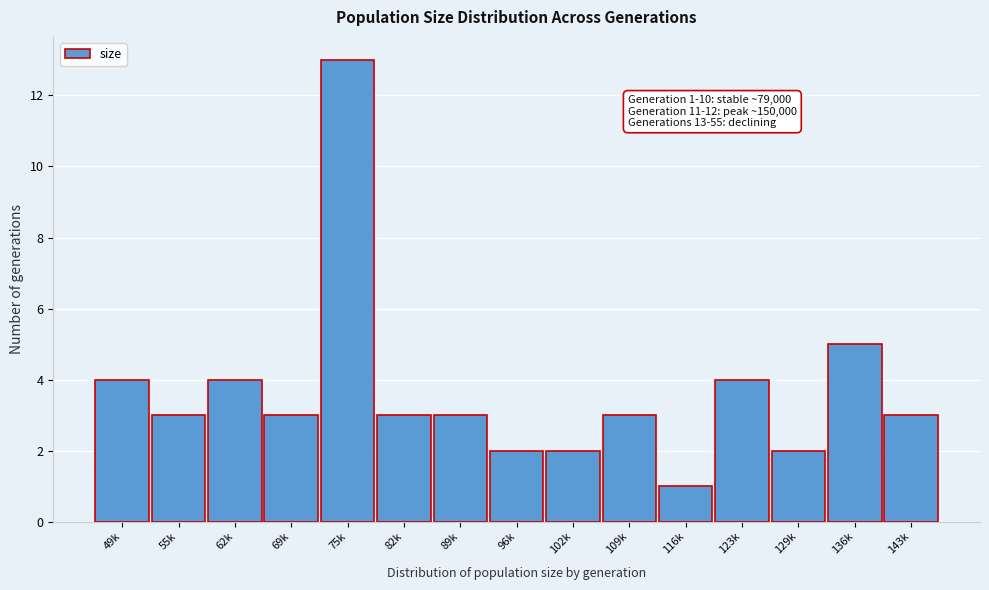

Reading left to right, transcribe all the data shown in this chart.

4	3	4	3	13	3	3	2	2	3	1	4	2	5	3